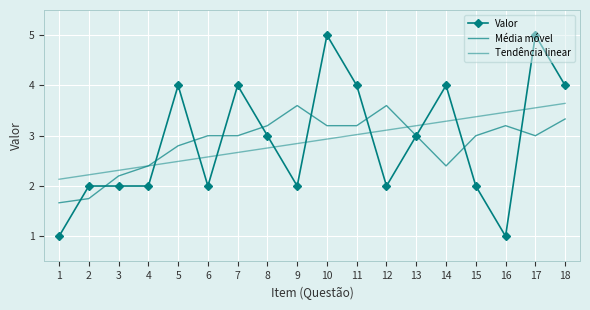

Is the value of Valor at 14 greater than the value of Média móvel at 3?

Yes